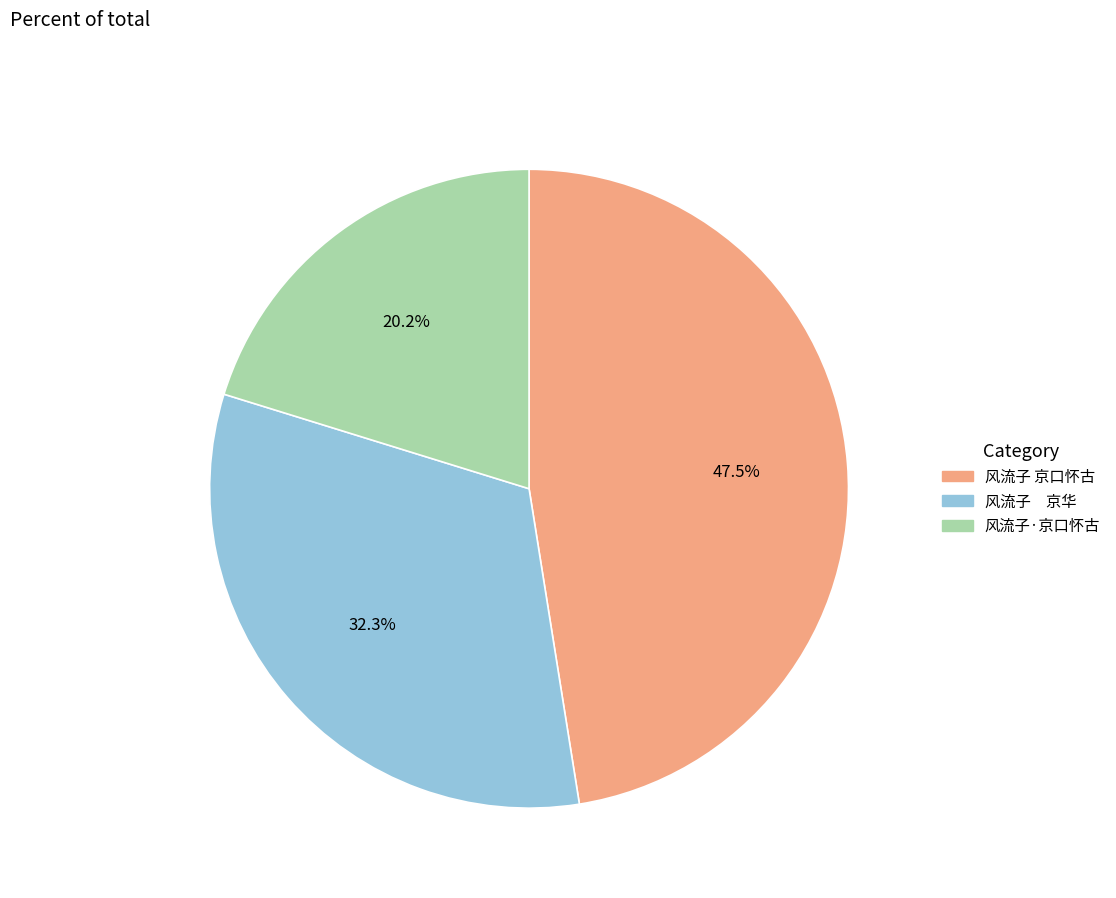

Is there a majority slice in this chart?

No